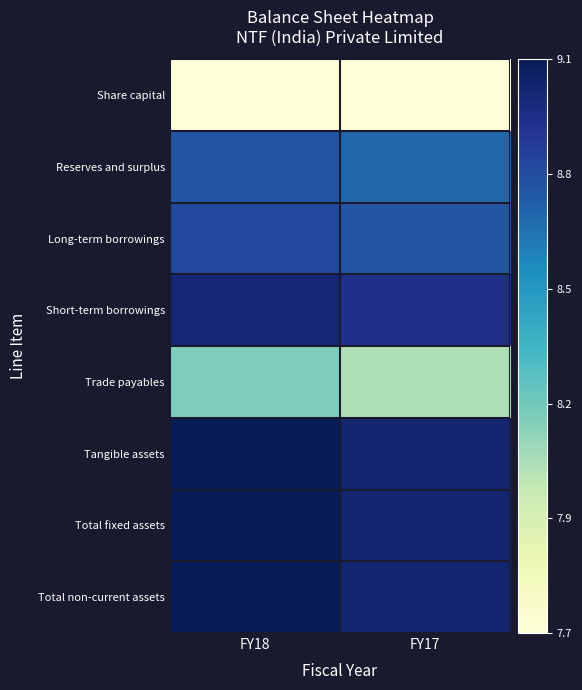

Rank the series at FY18 from highest to lowest value.

Total non-current assets, Total fixed assets, Tangible assets, Short-term borrowings, Long-term borrowings, Reserves and surplus, Trade payables, Share capital